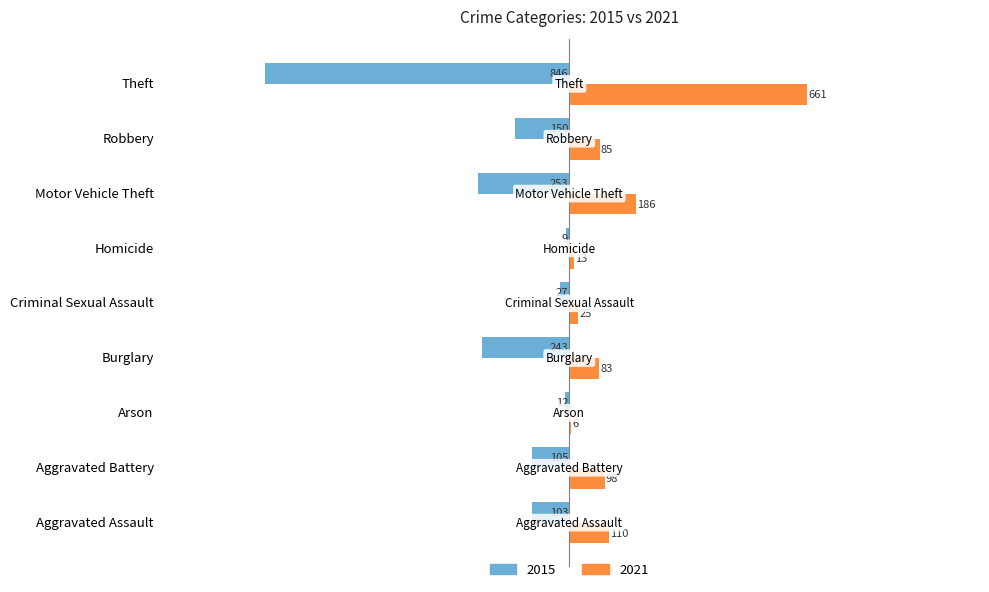

The value of 2021 at Theft is 1008. True or false?

False